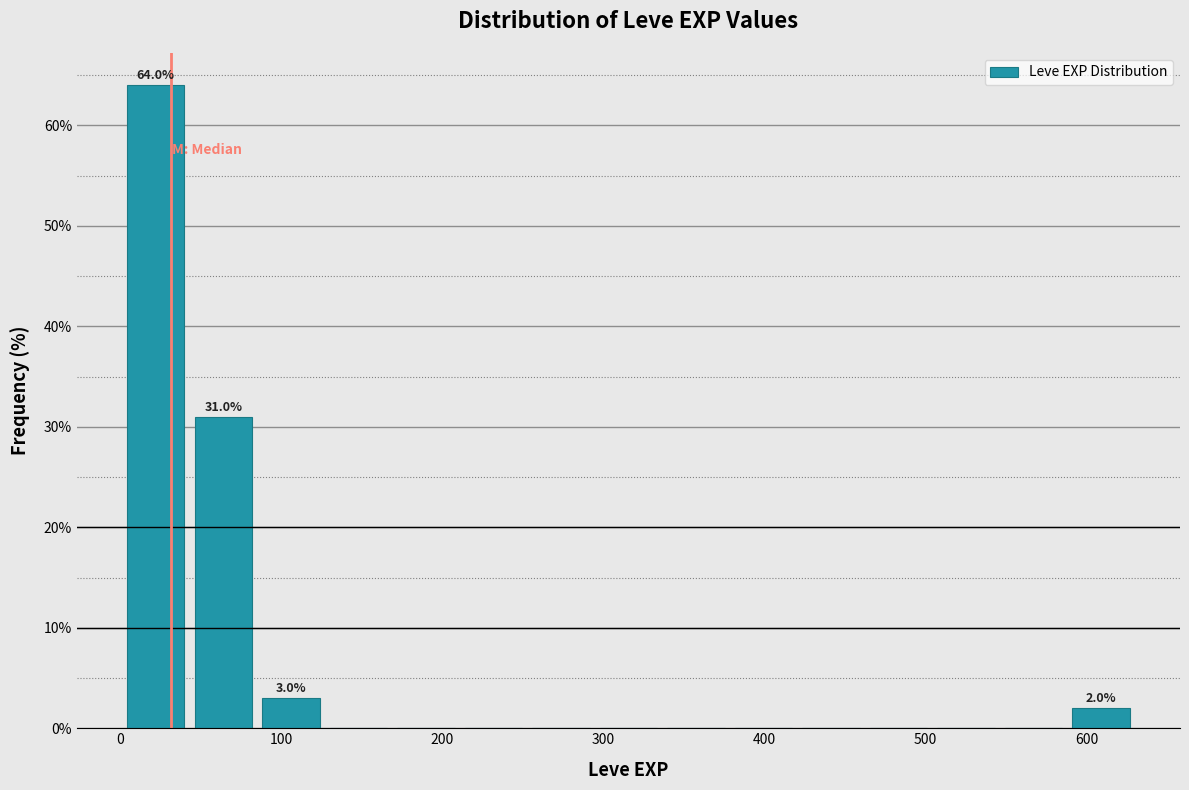

Over which range of the x-axis is the bar tallest?

0 to 40